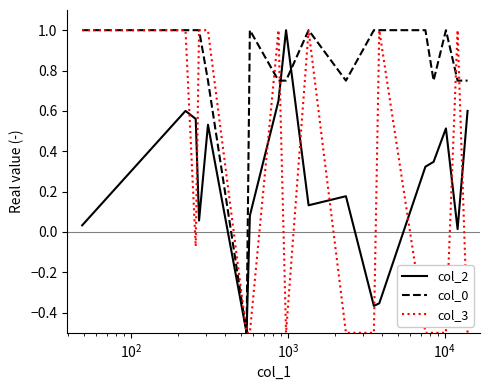

What is the greatest value displayed?

1.0